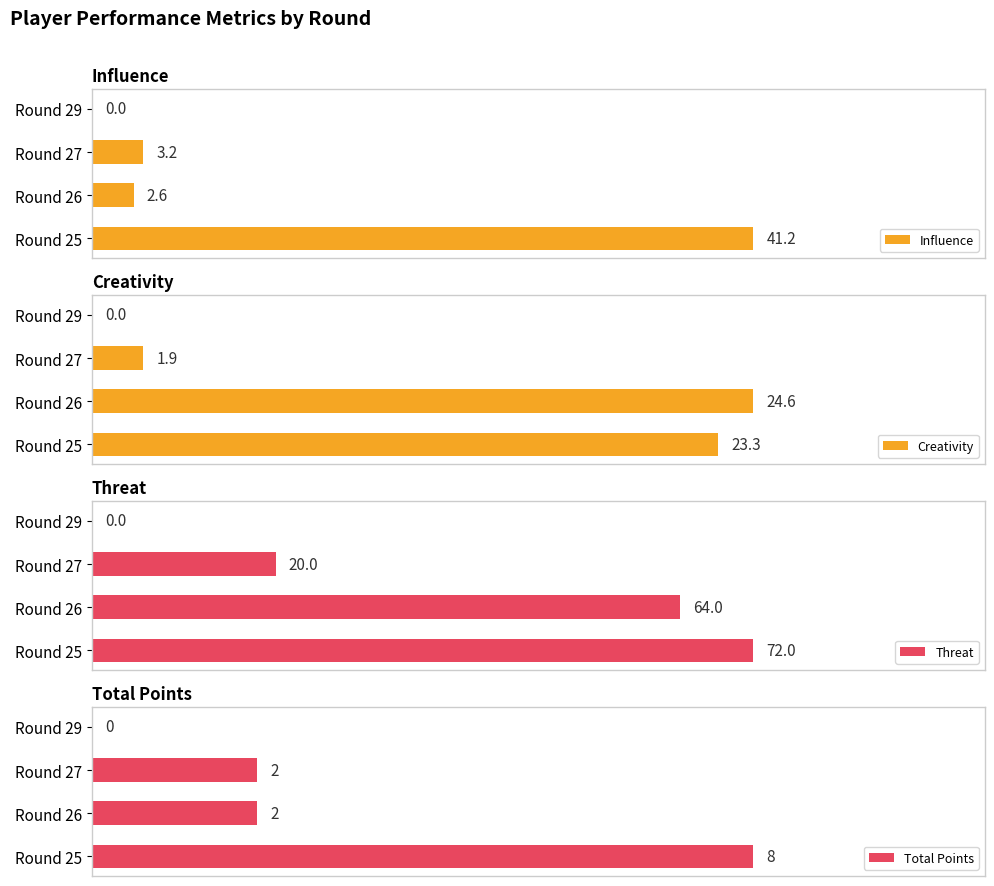

How many values in the Influence series are below 3?

2